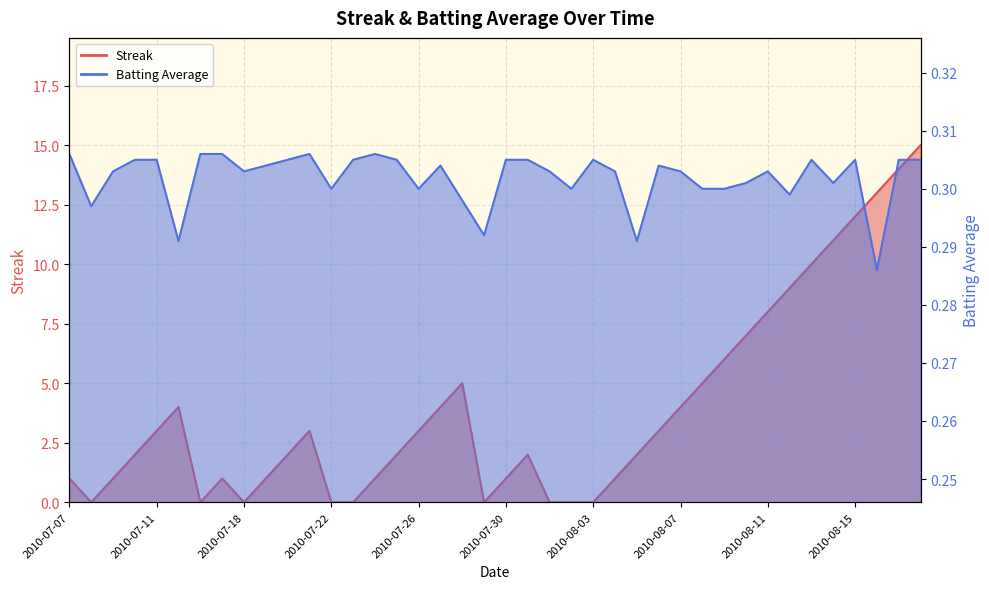

How many lines are shown in the chart?

2